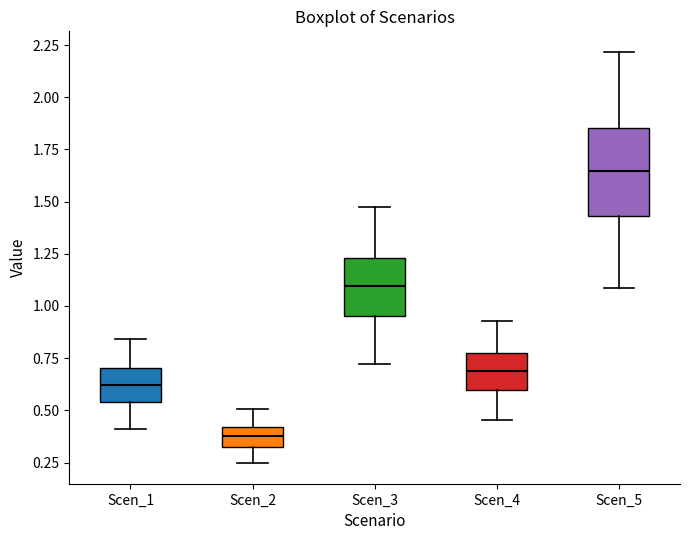

Which box is the tallest, from its lower edge to its upper edge?

Scen_5